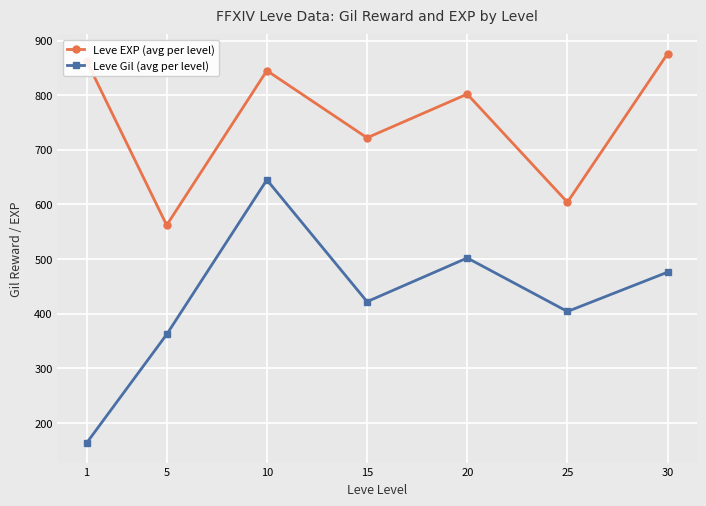

Between 15 and 30, which series saw the biggest shift?

Leve EXP (avg per level)